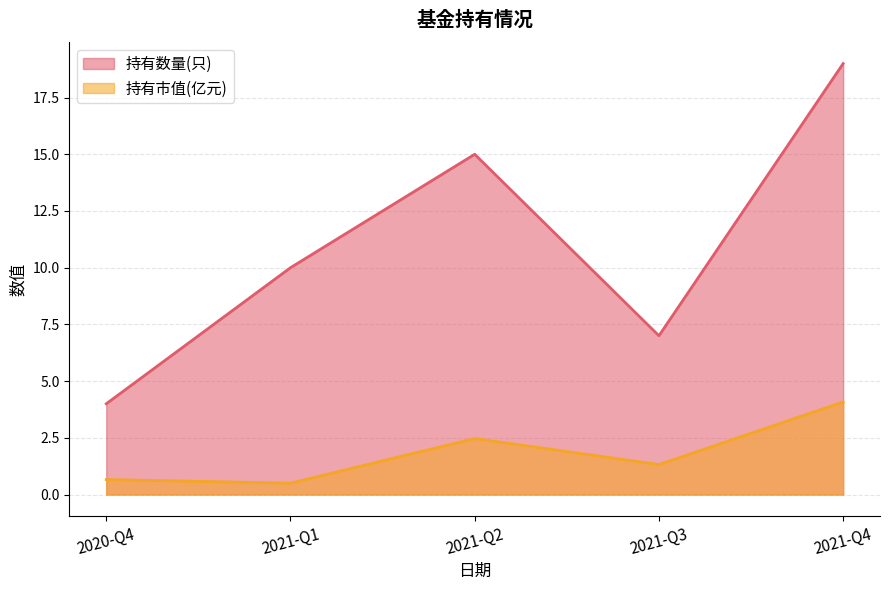

How many data points in 持有市值(亿元) are less than 1?

2